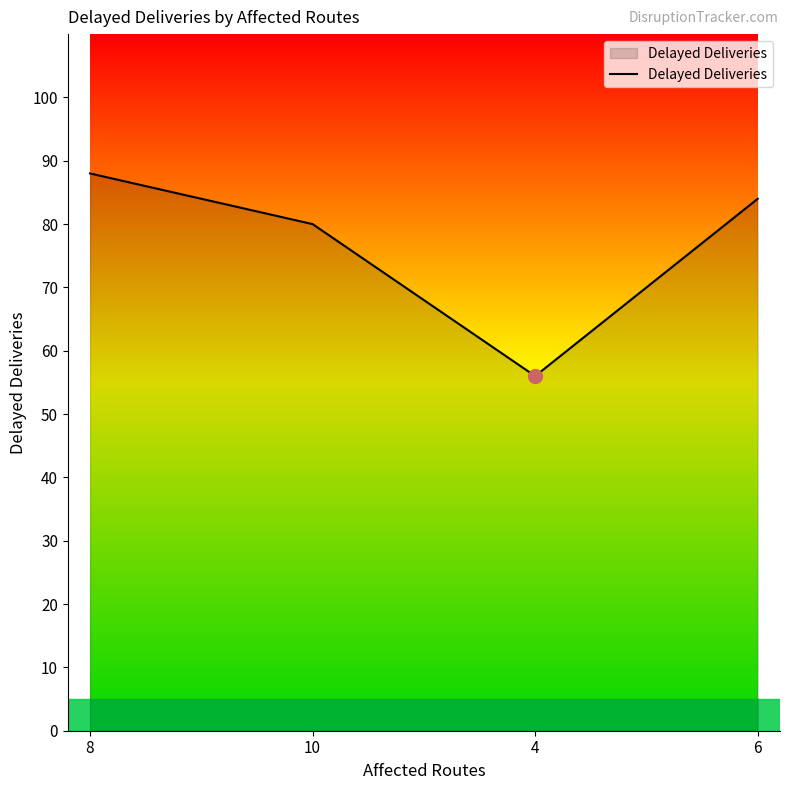

Reading left to right, what are all the values shown in this chart?

8=88	10=80	4=56	6=84